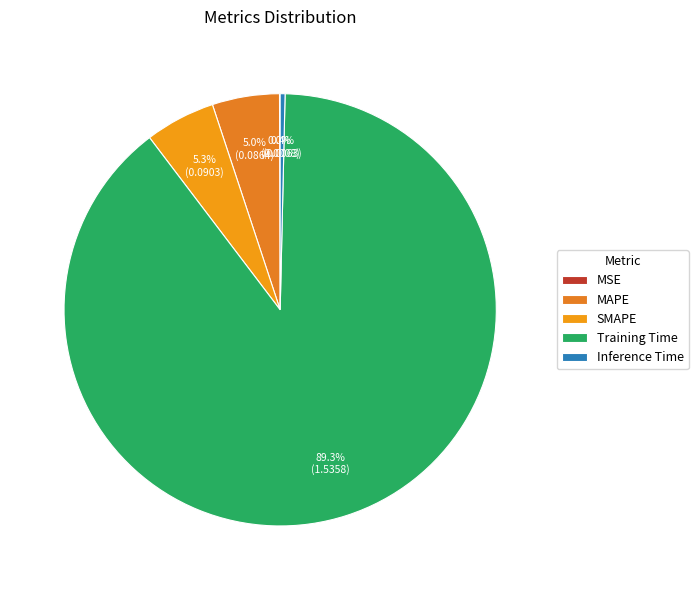

Which has a higher value, SMAPE or MSE?

SMAPE